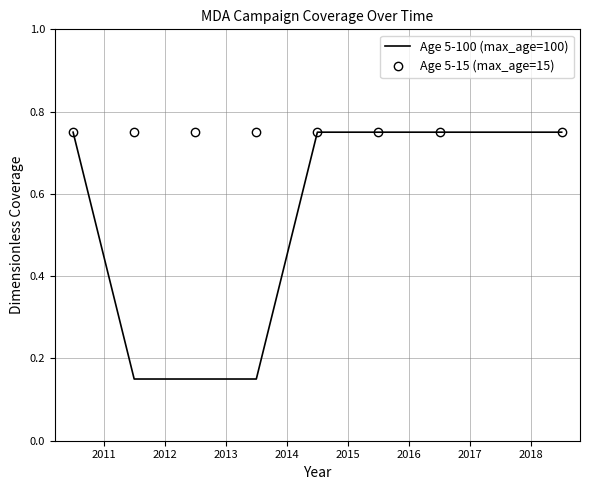

Rank the series by their average value, from highest to lowest.

Age 5-15 (max_age=15), Age 5-100 (max_age=100)